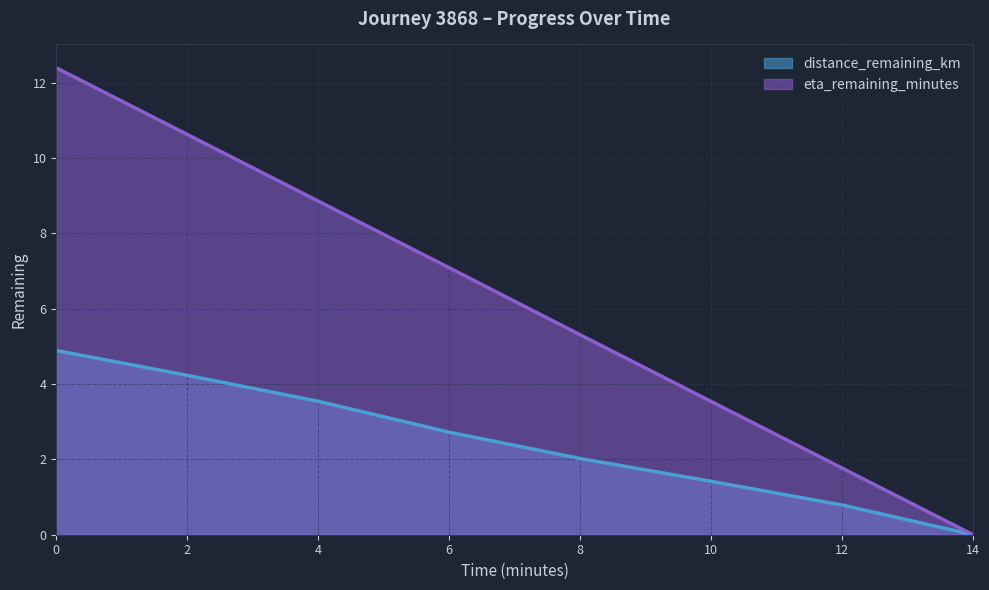

How many lines are shown in the chart?

2